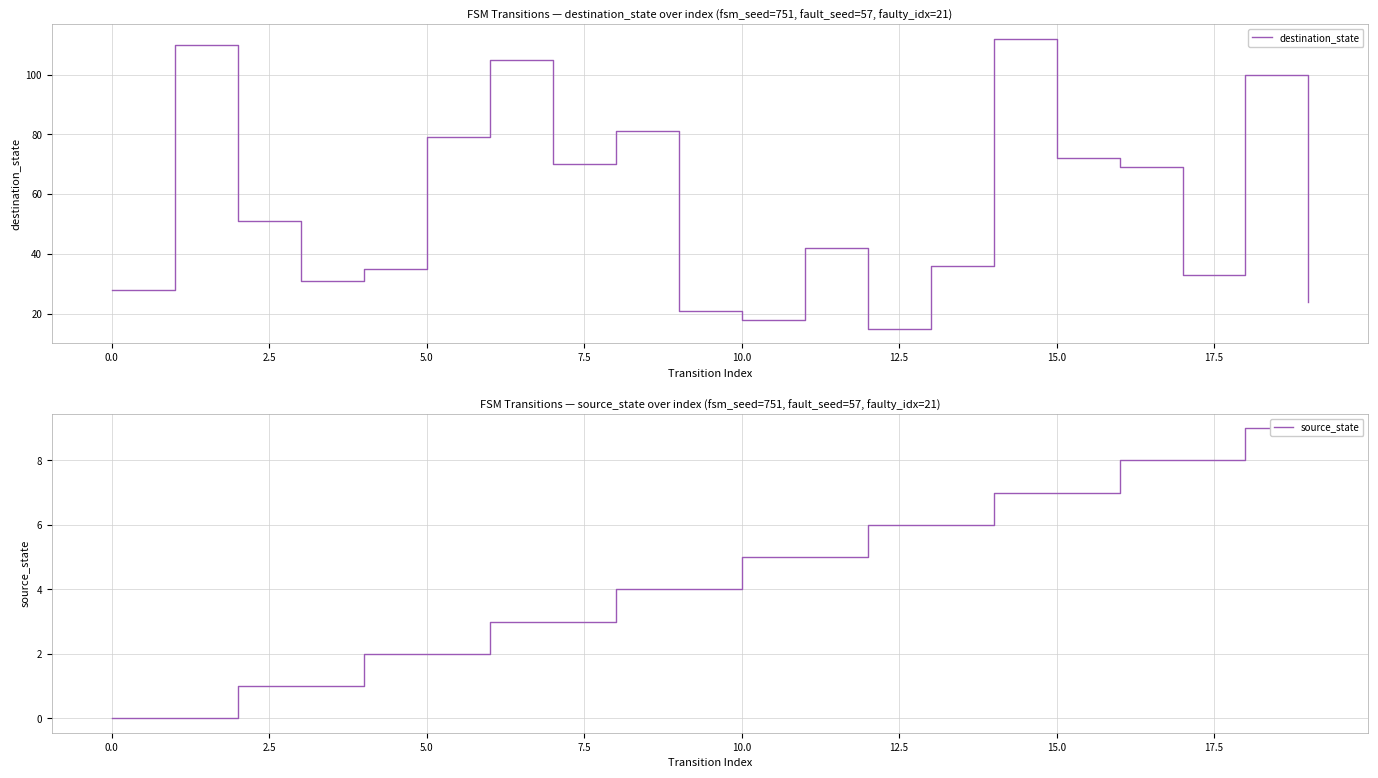

True or false: destination_state and source_state intersect in this chart.

False